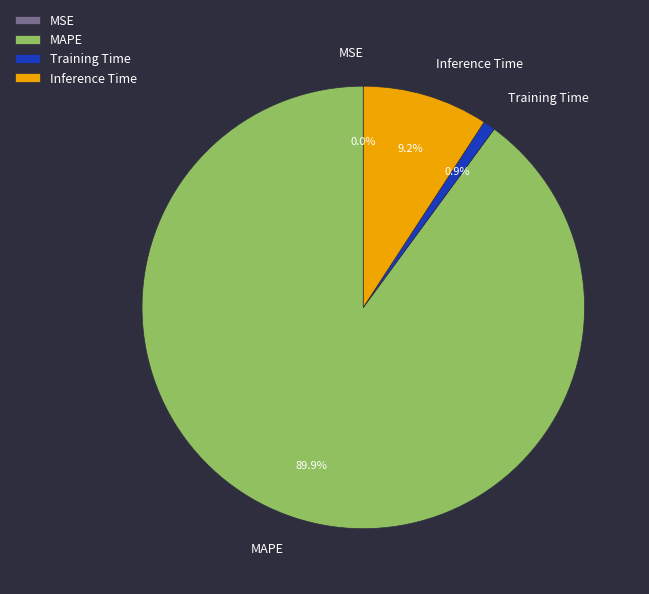

What percentage is NOT represented by Training Time?

99.1%